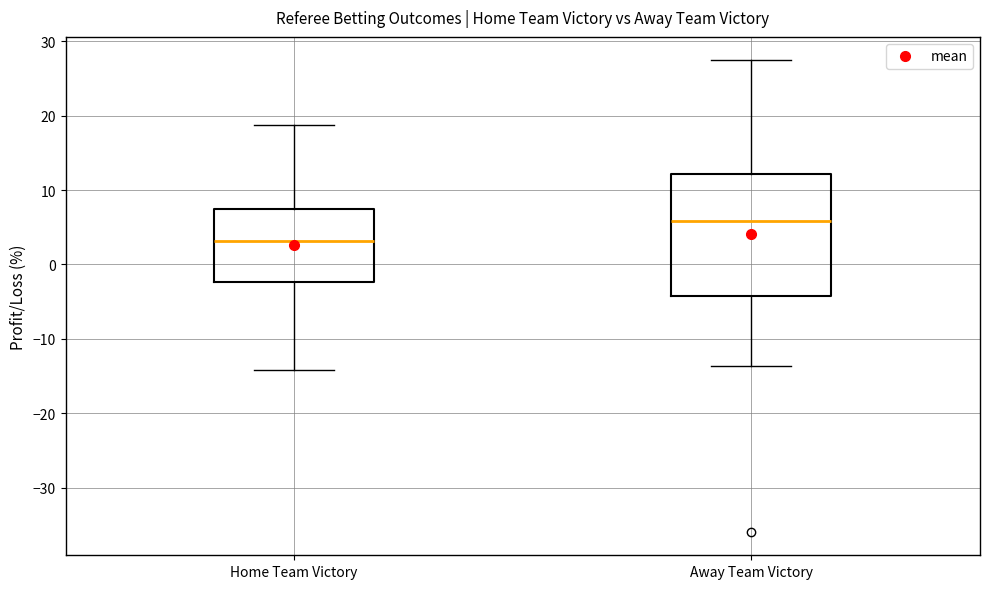

Which box is the tallest, from its lower edge to its upper edge?

Away Team Victory